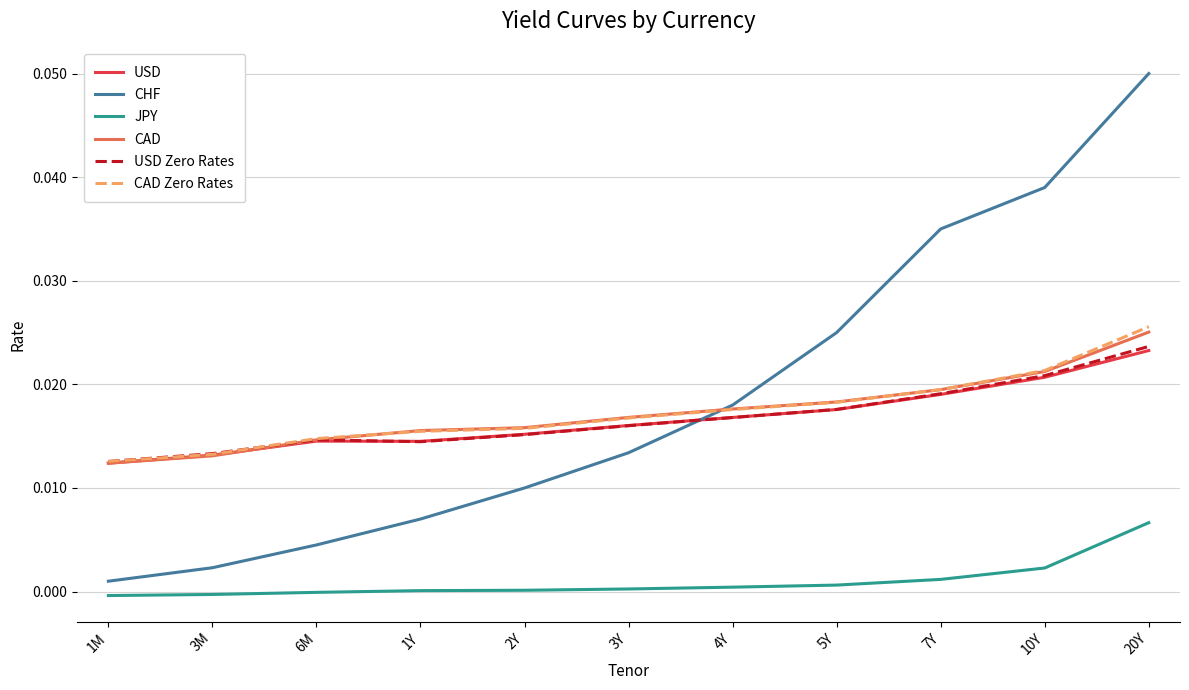

True or false: CAD and JPY intersect in this chart.

False